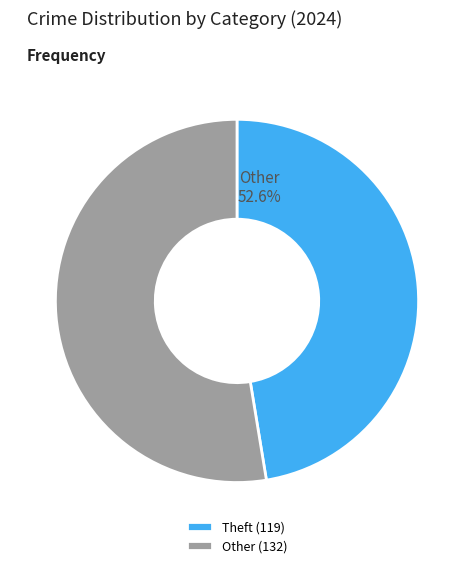

Is Motor Vehicle Theft the majority of the pie?

No